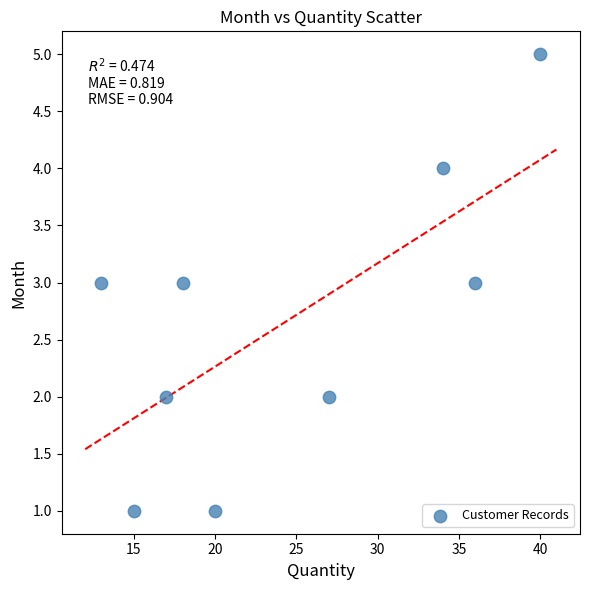

What is the range of X values (max minus min)?

27